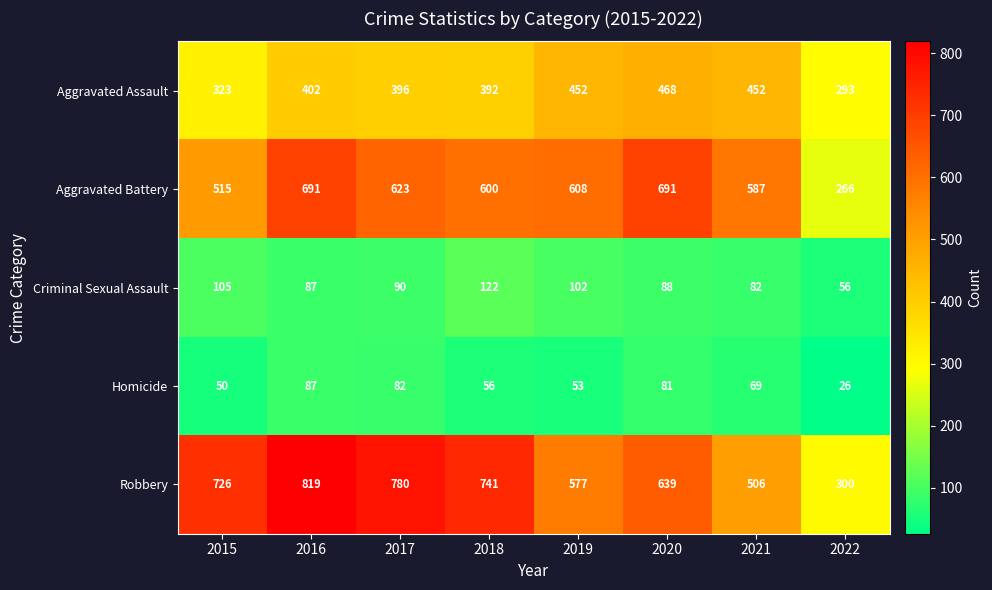

What is the average value of the Homicide series?

63